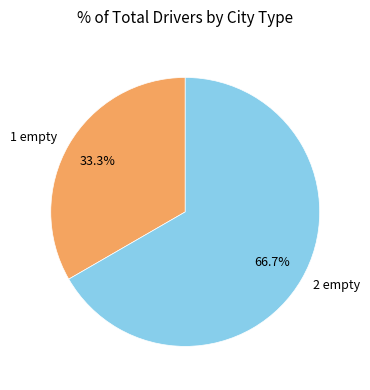

What portion of the pie excludes 1 empty?

66.7%